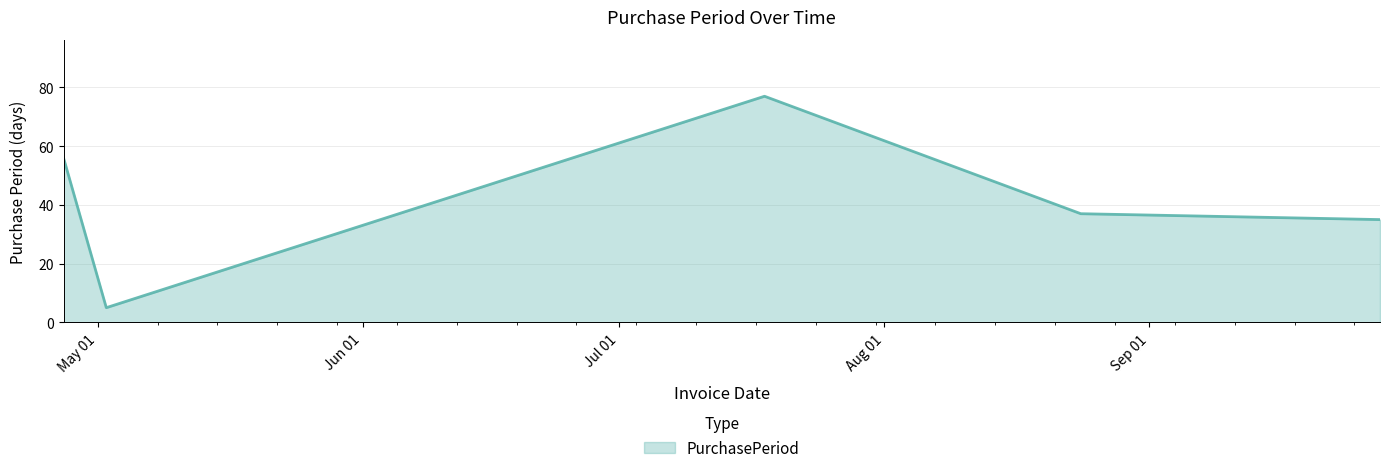

What is the difference between the maximum and second lowest values?

42